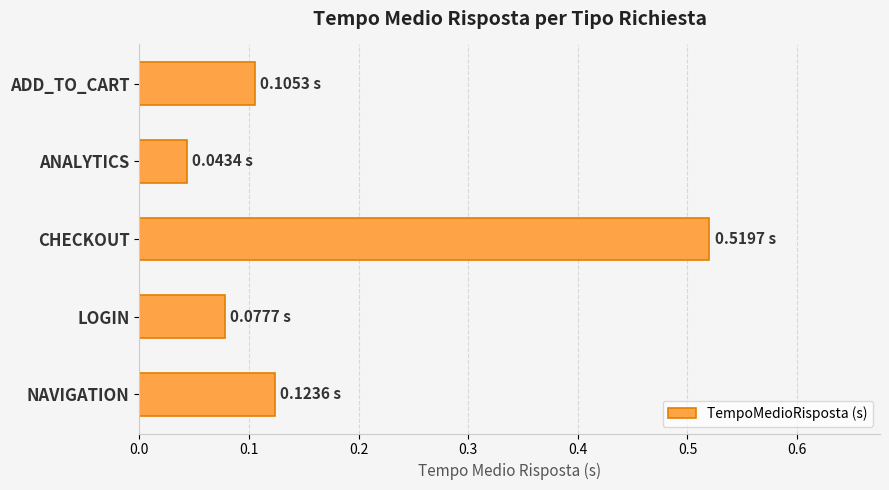

What is the label of the 4th bar from the top?

LOGIN